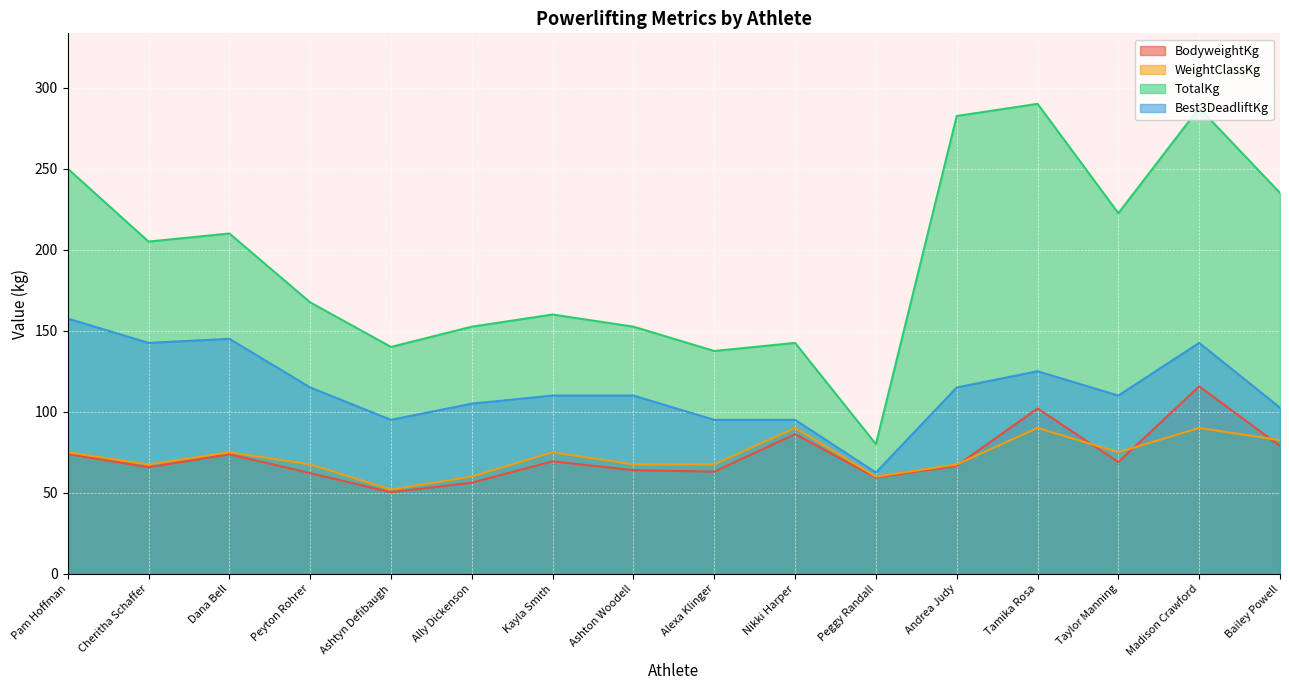

Which series has the largest total across all categories?

TotalKg